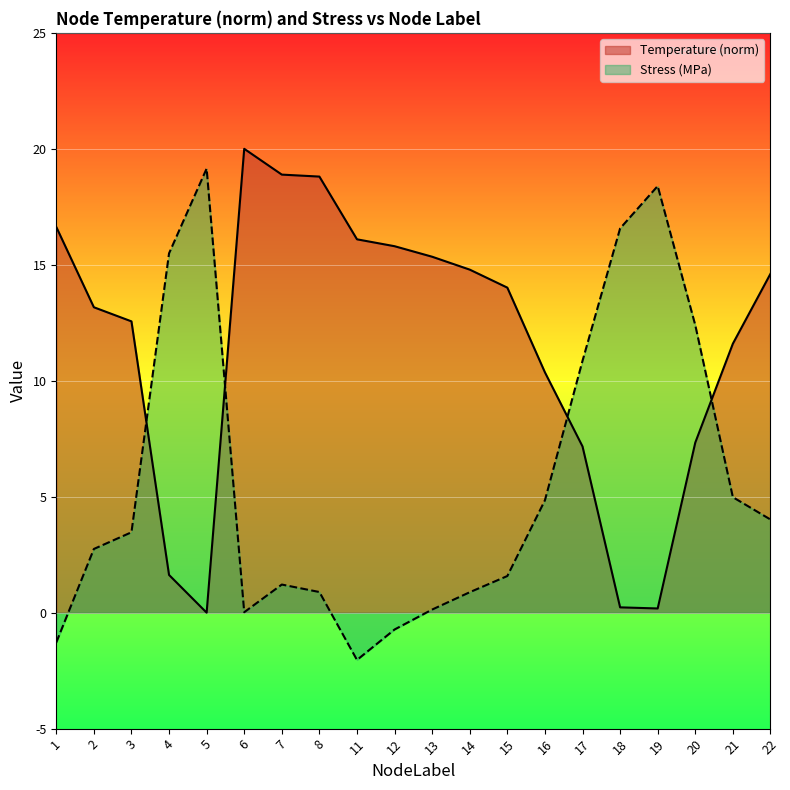

What is the sum of the Temperature (norm) values at 6 and 20?

27.3